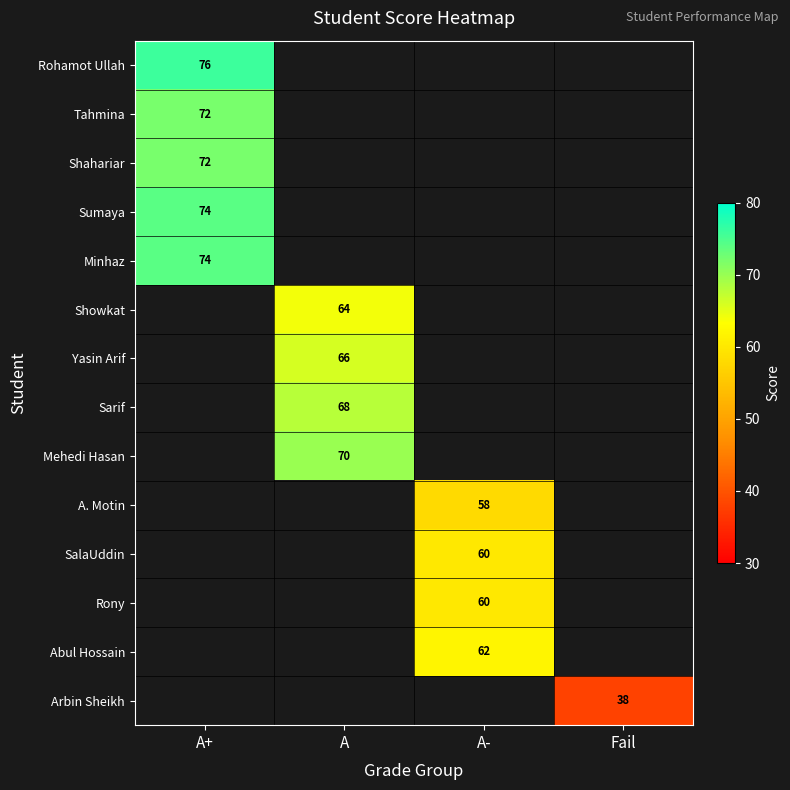

What is the minimum value shown in the chart?

38.0